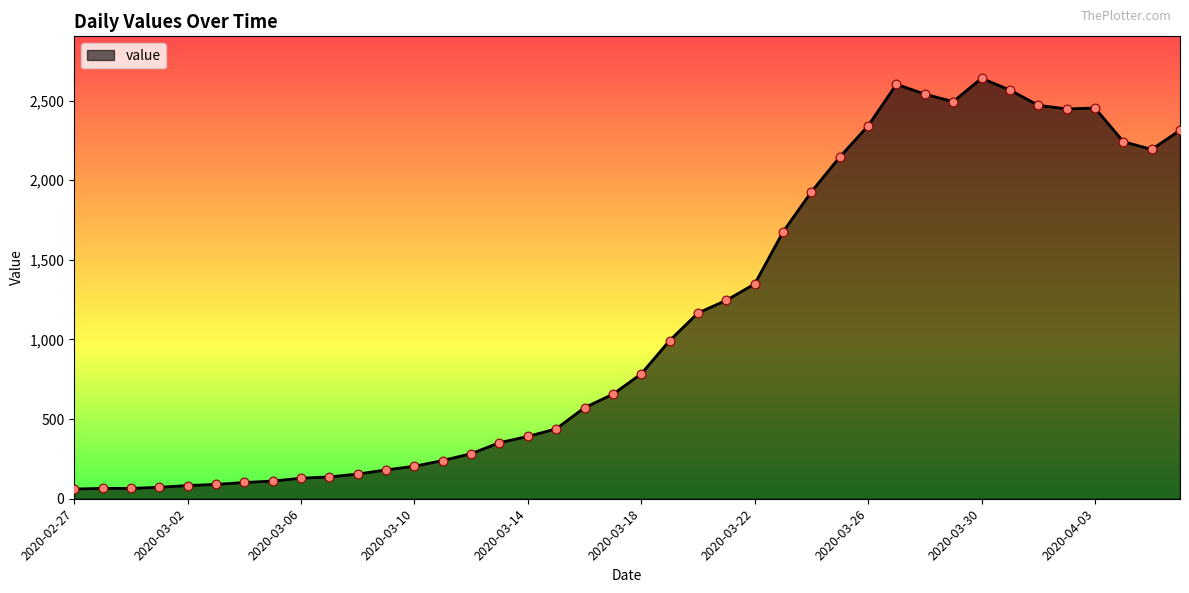

What is the minimum value shown in the chart?

61